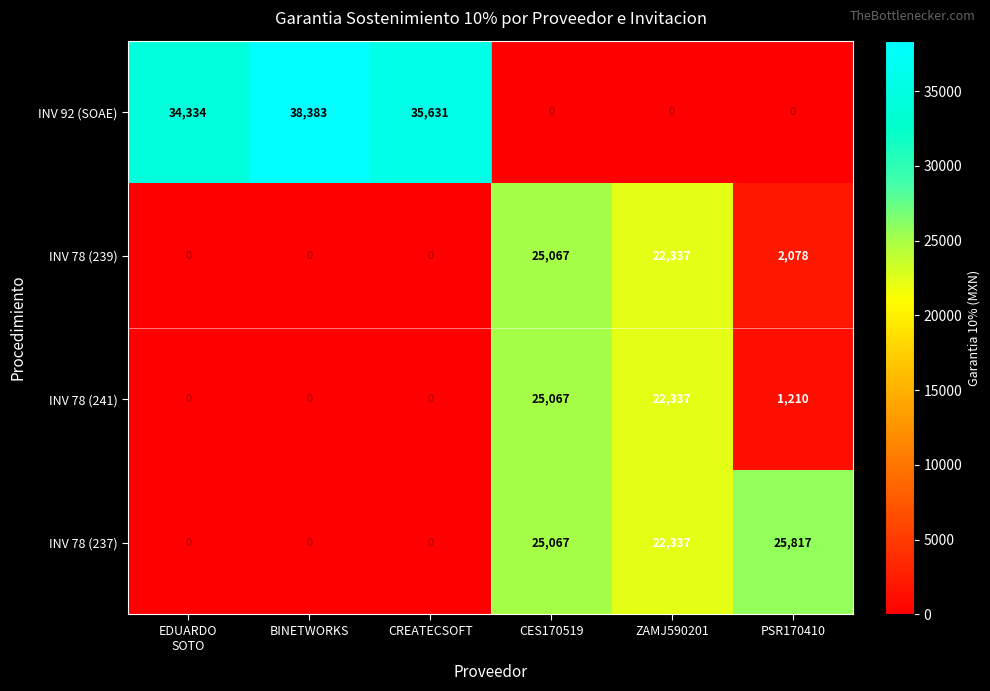

What is the maximum value shown in the chart?

38383